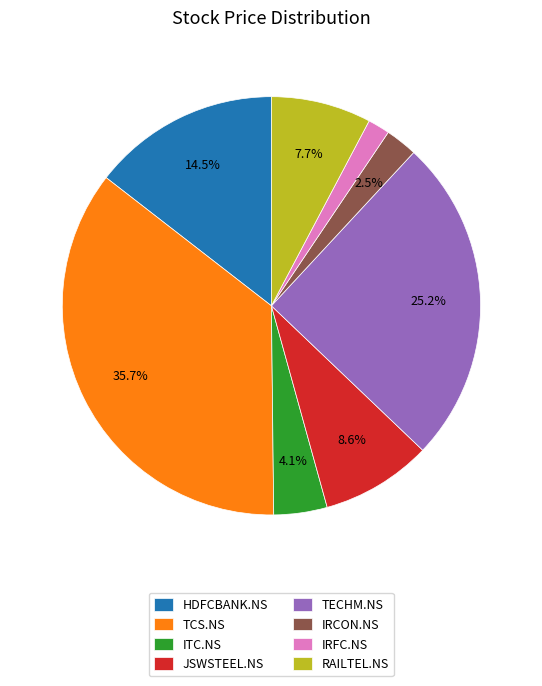

What is the ratio of the value at HDFCBANK.NS to the value at TECHM.NS?

0.6